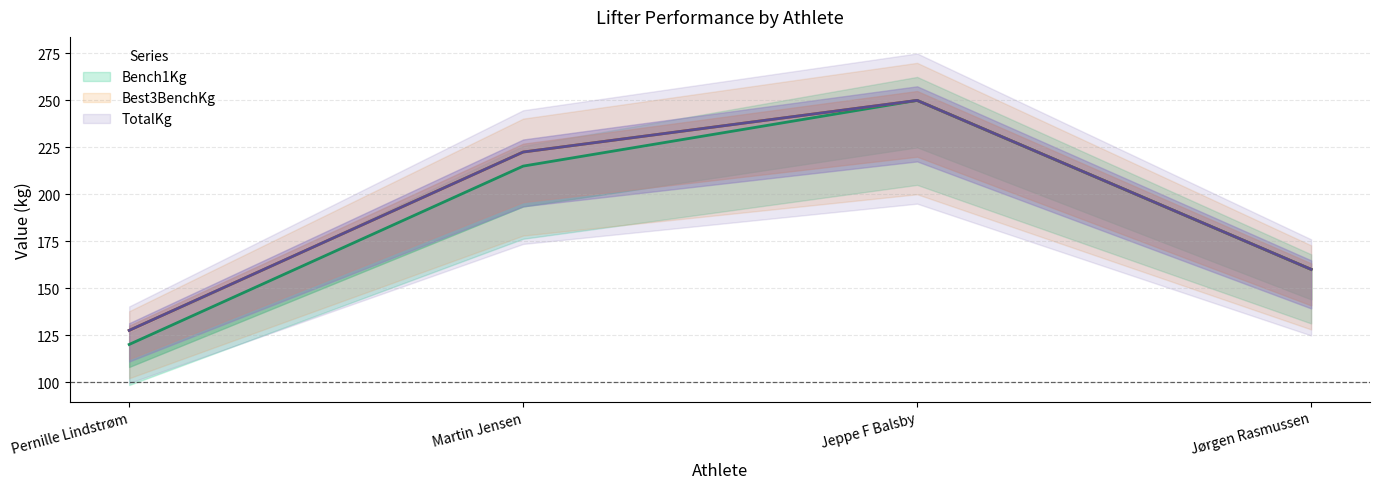

Which series has the largest total across all categories?

Best3BenchKg